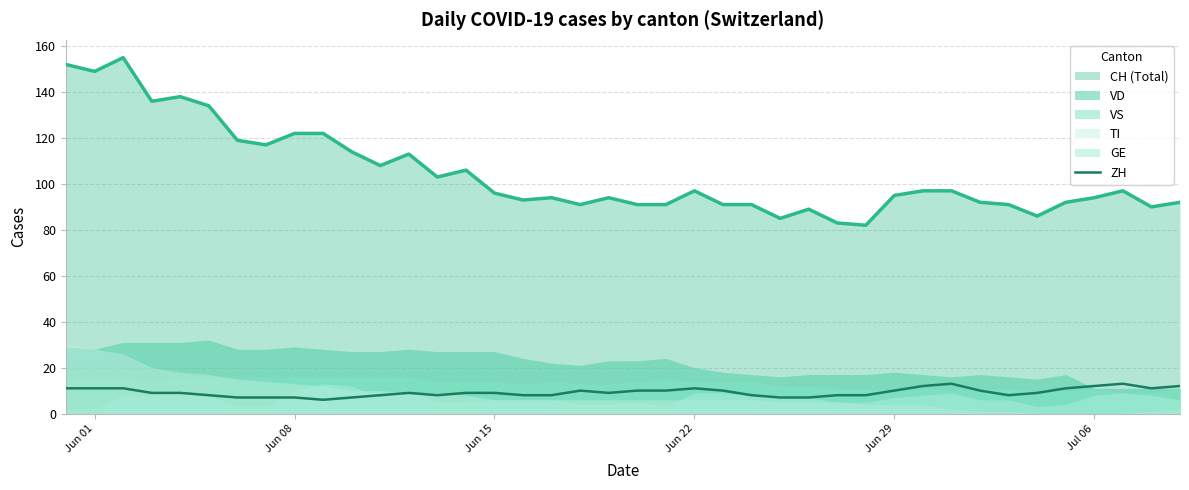

True or false: ZH and CH (Total) intersect in this chart.

False